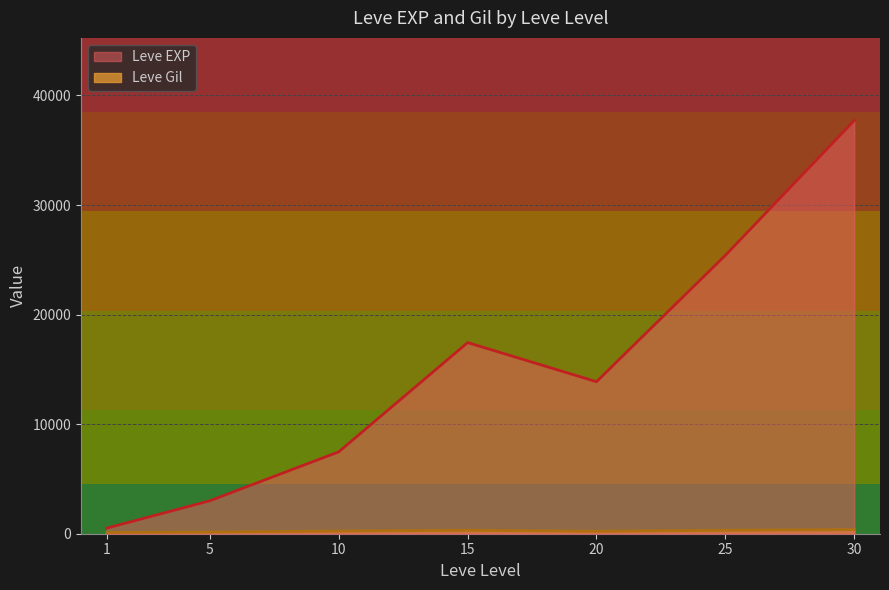

The value of Leve EXP at 25 is 25410.0. True or false?

True